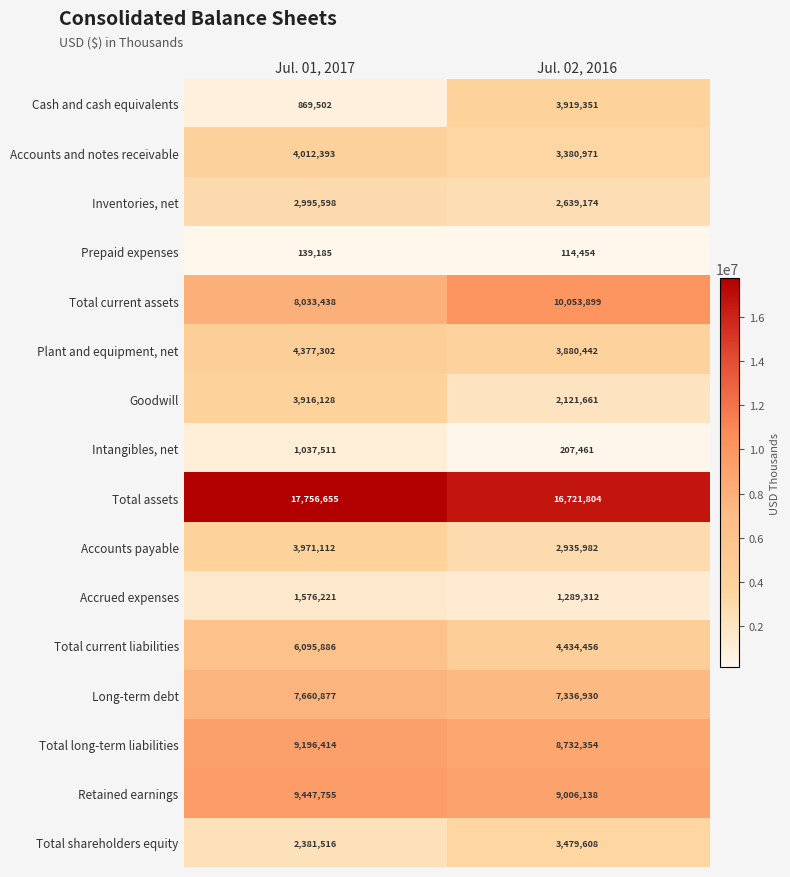

What is the sum of all Total current assets values?

18087337